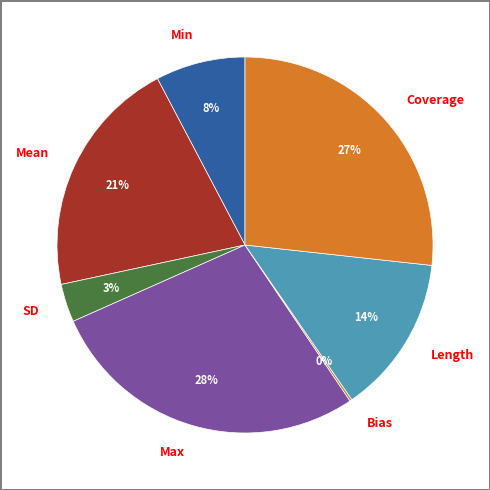

Is it true that Max is 28% of the pie?

True